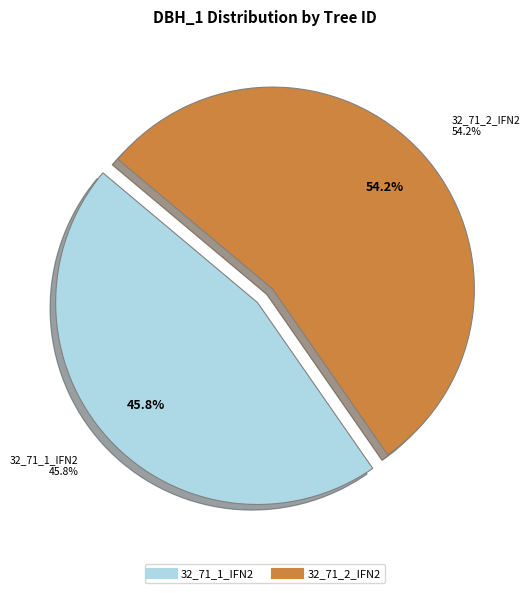

Count the number of slices in the pie.

2